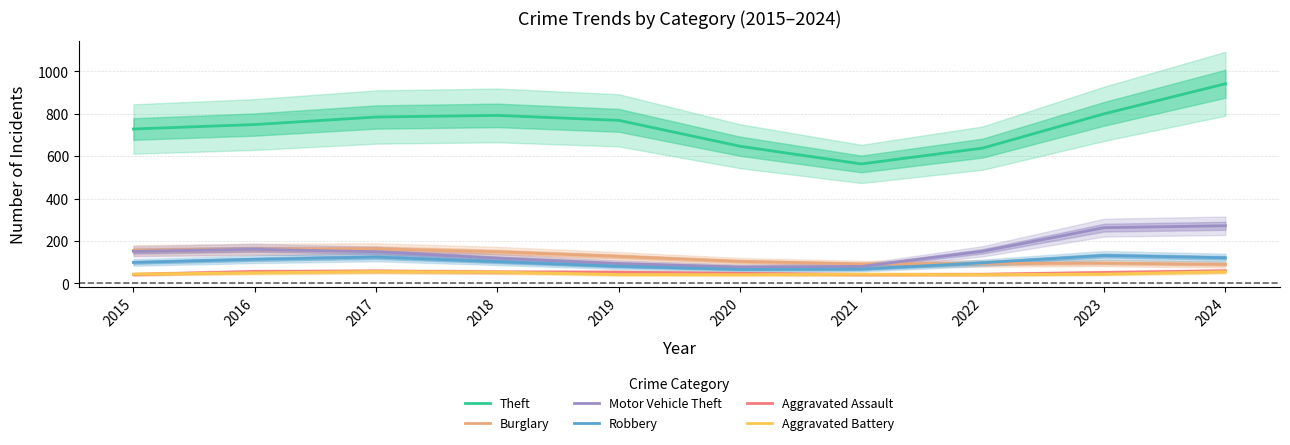

What is the difference between the highest and lowest values at 2019?

726.9